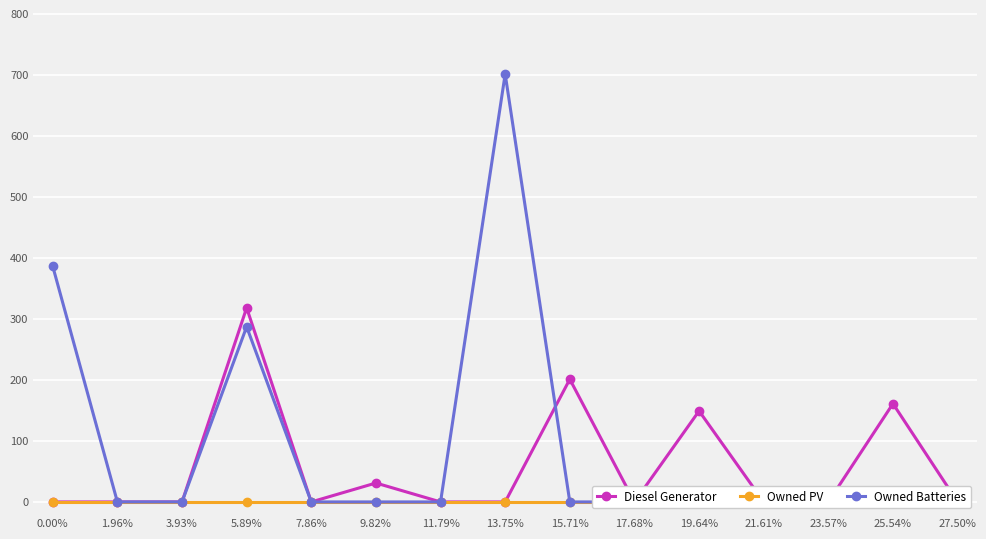

Which series has the largest total across all categories?

Owned Batteries